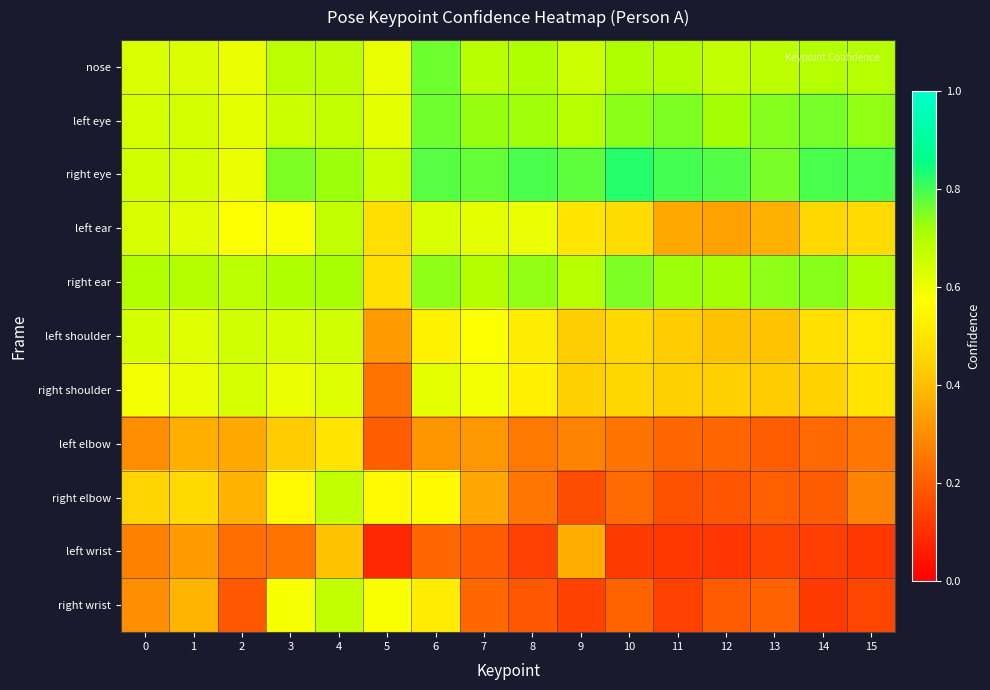

Reading left to right, extract all data points from this chart.

nose: 0=0.6	1=0.6	2=0.6	3=0.7	4=0.7	5=0.6	6=0.8	7=0.7	8=0.7	9=0.7	10=0.7	11=0.7	12=0.7	13=0.7	14=0.7	15=0.7
left eye: 0=0.6	1=0.6	2=0.6	3=0.7	4=0.7	5=0.6	6=0.8	7=0.7	8=0.7	9=0.7	10=0.7	11=0.8	12=0.7	13=0.7	14=0.8	15=0.7
right eye: 0=0.6	1=0.6	2=0.6	3=0.8	4=0.7	5=0.7	6=0.8	7=0.8	8=0.8	9=0.8	10=0.8	11=0.8	12=0.8	13=0.8	14=0.8	15=0.8
left ear: 0=0.6	1=0.6	2=0.6	3=0.6	4=0.7	5=0.5	6=0.6	7=0.6	8=0.6	9=0.5	10=0.5	11=0.4	12=0.3	13=0.4	14=0.5	15=0.5
right ear: 0=0.7	1=0.7	2=0.7	3=0.7	4=0.7	5=0.5	6=0.7	7=0.7	8=0.7	9=0.7	10=0.8	11=0.7	12=0.7	13=0.7	14=0.7	15=0.7
left shoulder: 0=0.6	1=0.6	2=0.7	3=0.6	4=0.7	5=0.3	6=0.5	7=0.6	8=0.5	9=0.4	10=0.5	11=0.4	12=0.4	13=0.4	14=0.5	15=0.5
right shoulder: 0=0.6	1=0.6	2=0.6	3=0.6	4=0.6	5=0.2	6=0.6	7=0.6	8=0.5	9=0.4	10=0.5	11=0.4	12=0.4	13=0.4	14=0.4	15=0.5
left elbow: 0=0.3	1=0.4	2=0.4	3=0.4	4=0.5	5=0.2	6=0.3	7=0.3	8=0.3	9=0.3	10=0.2	11=0.2	12=0.2	13=0.2	14=0.2	15=0.3
right elbow: 0=0.5	1=0.5	2=0.4	3=0.6	4=0.7	5=0.6	6=0.6	7=0.4	8=0.2	9=0.2	10=0.2	11=0.2	12=0.2	13=0.2	14=0.2	15=0.3
left wrist: 0=0.3	1=0.3	2=0.2	3=0.2	4=0.4	5=0.1	6=0.2	7=0.2	8=0.1	9=0.4	10=0.1	11=0.1	12=0.1	13=0.1	14=0.1	15=0.1
right wrist: 0=0.3	1=0.4	2=0.2	3=0.6	4=0.7	5=0.6	6=0.5	7=0.2	8=0.2	9=0.1	10=0.2	11=0.1	12=0.2	13=0.2	14=0.1	15=0.1